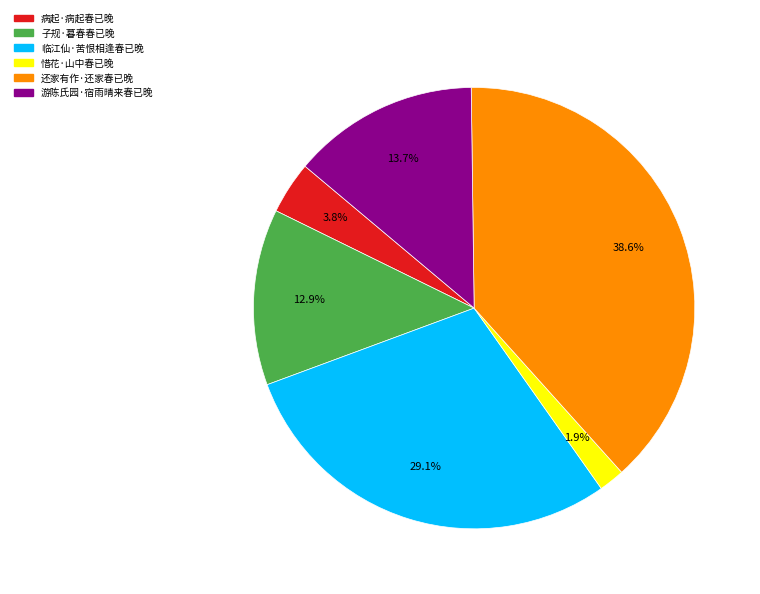

To the nearest percent, what percentage of the pie is 病起·病起春已晚?

4%